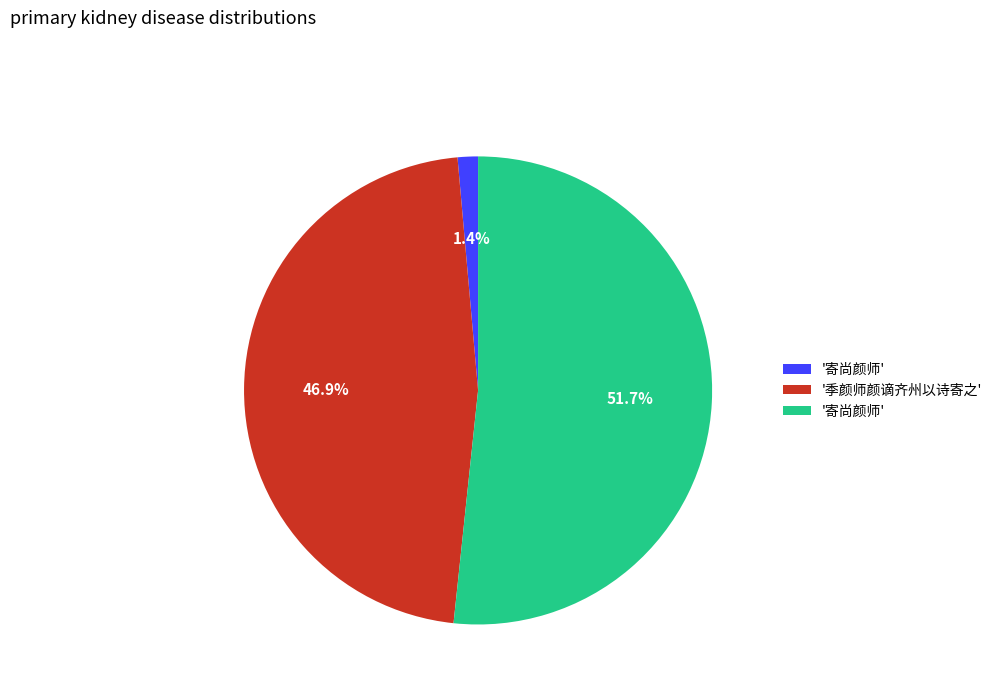

Is there a majority slice in this chart?

Yes